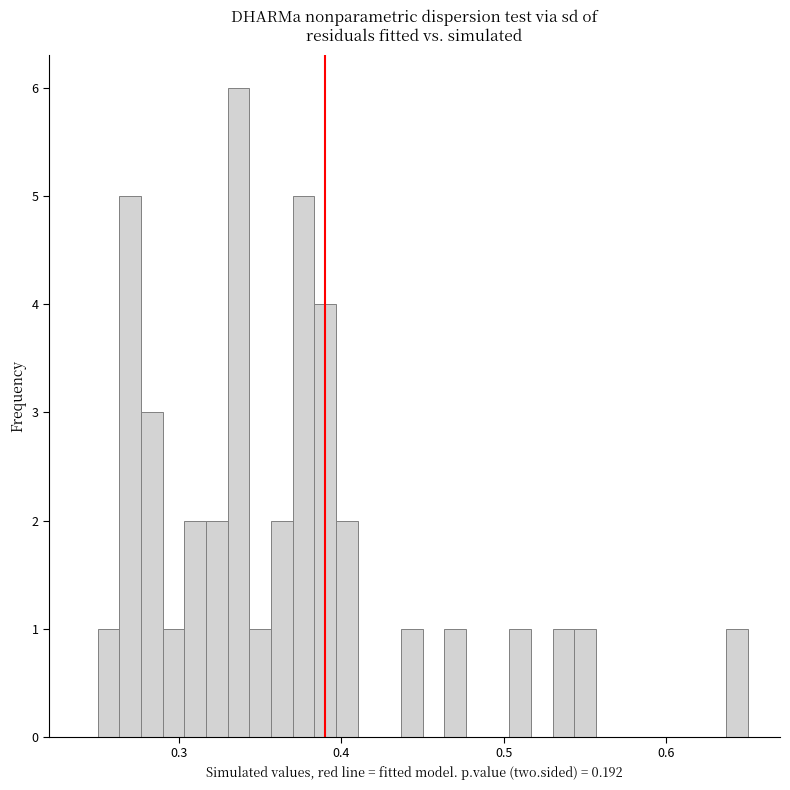

Read against the x-axis, roughly where is the centre of the tallest bar?

0.34